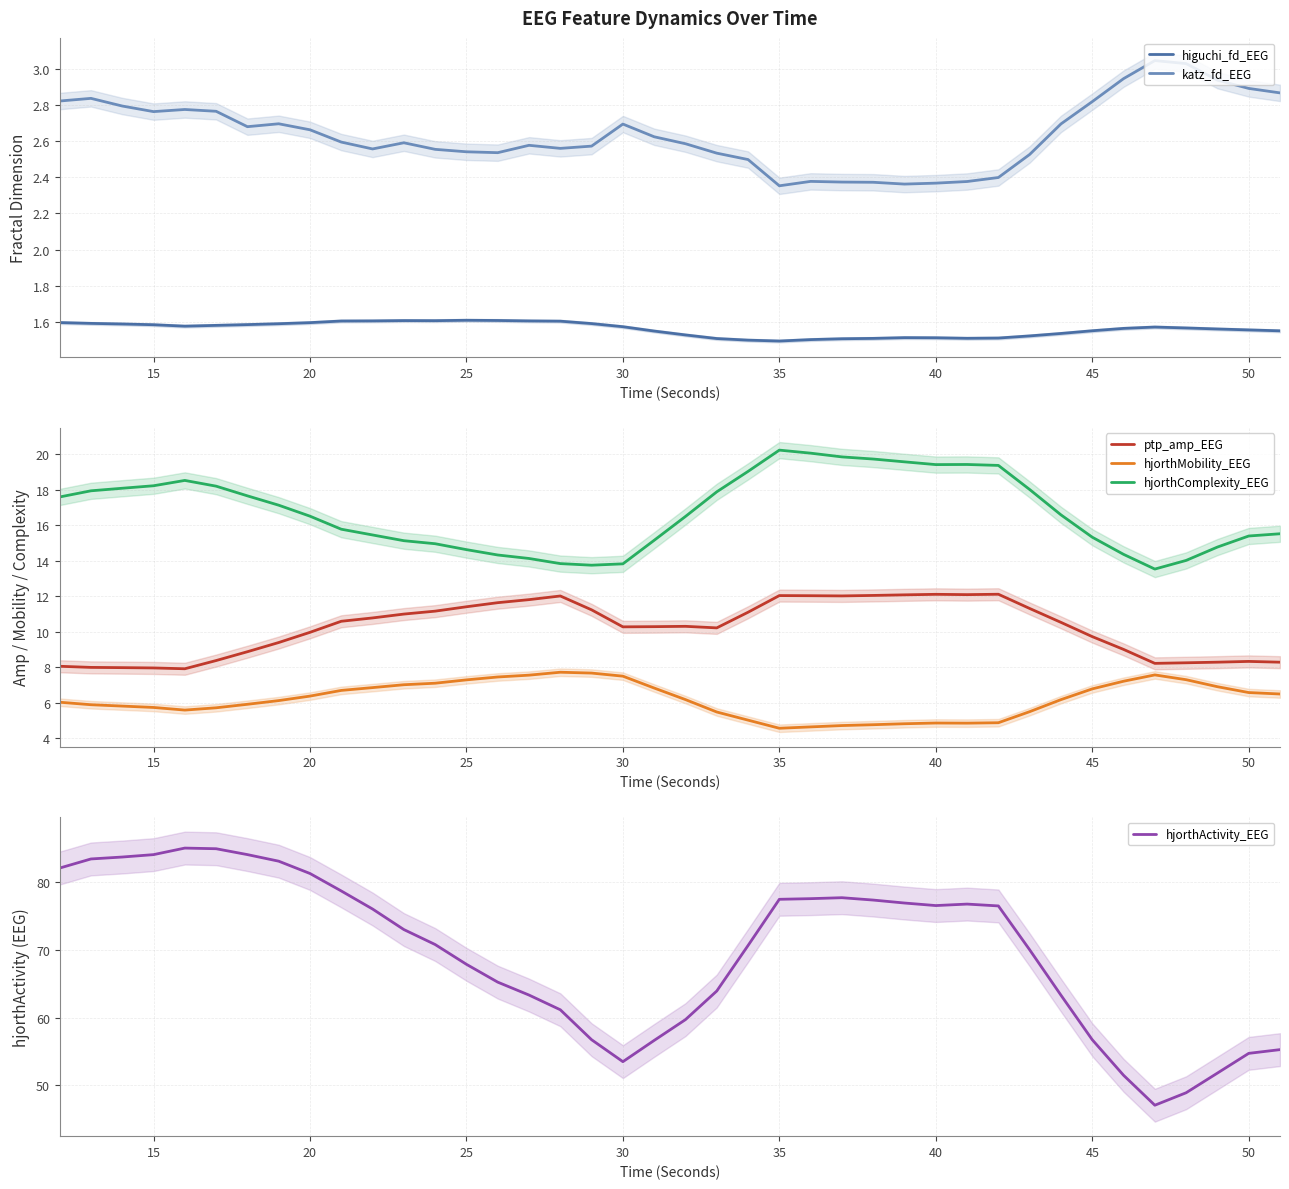

The value of hjorthComplexity_EEG at 45 is 23.6. True or false?

False